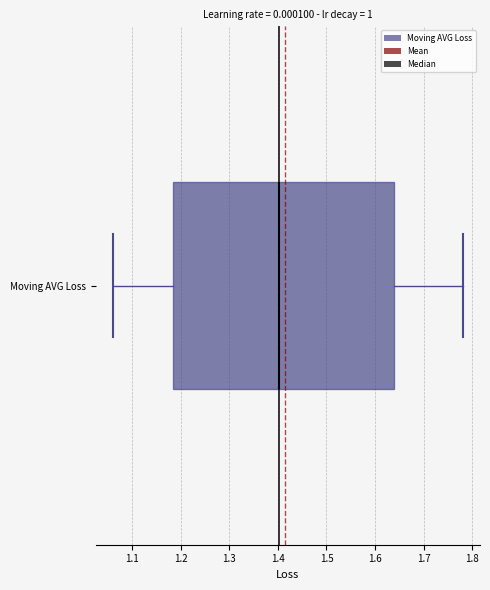

Transcribe this box plot: give where the median line is, the range the box spans, and where the two whiskers end, as read against the x-axis. The values are not printed on the chart, so give them approximately, as read against the axis.

median 1.40, box 1.18 to 1.64, whiskers 1.06 to 1.78